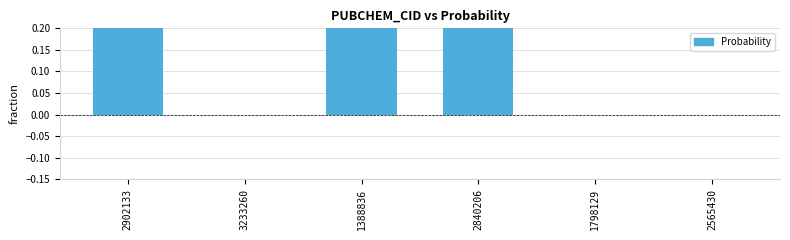

Rank the categories by value from highest to lowest.

2902133, 1388836, 2840206, 3233260, 1798129, 2565430